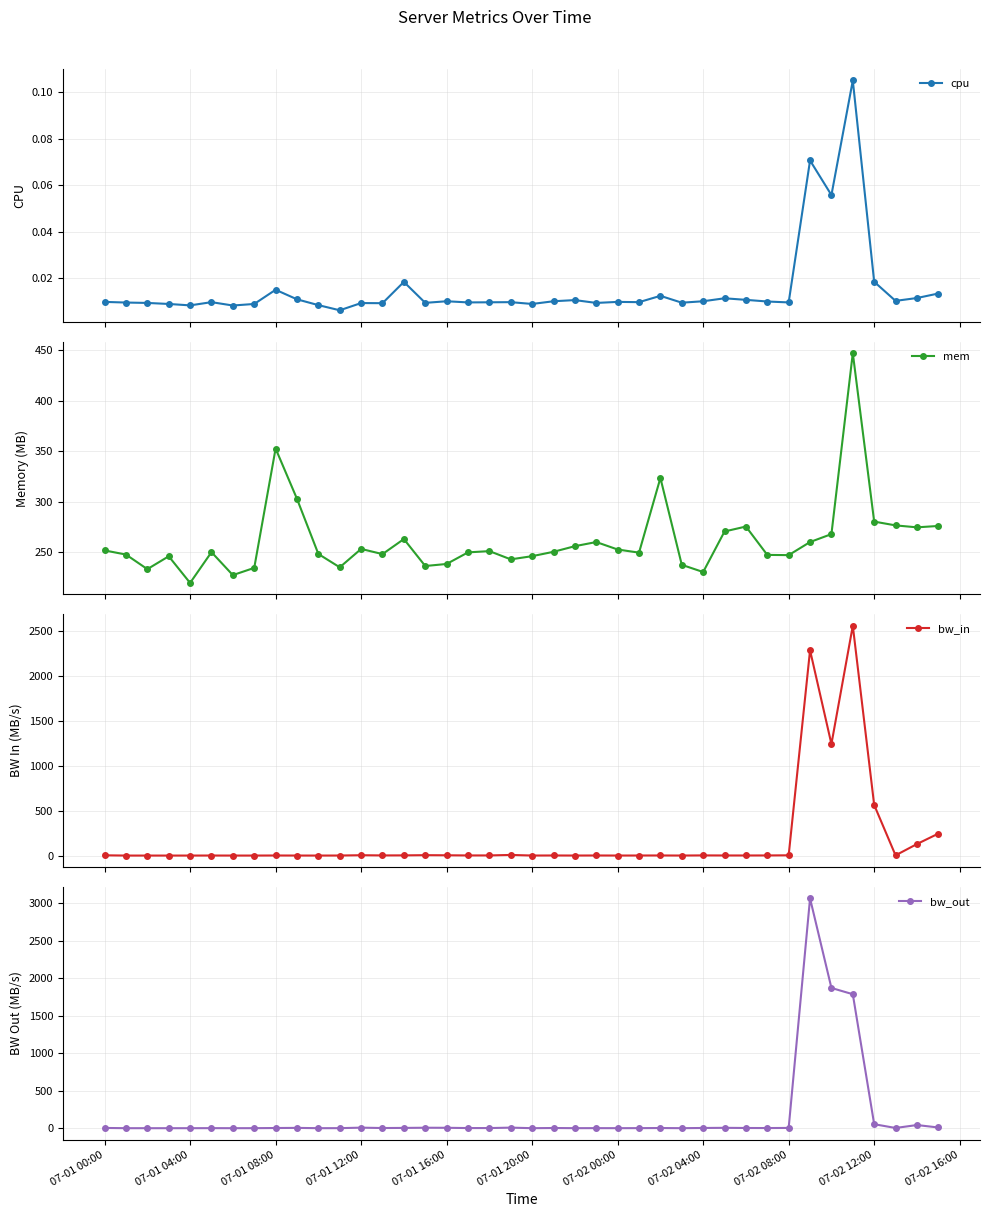

What is the minimum value for mem?

219.6